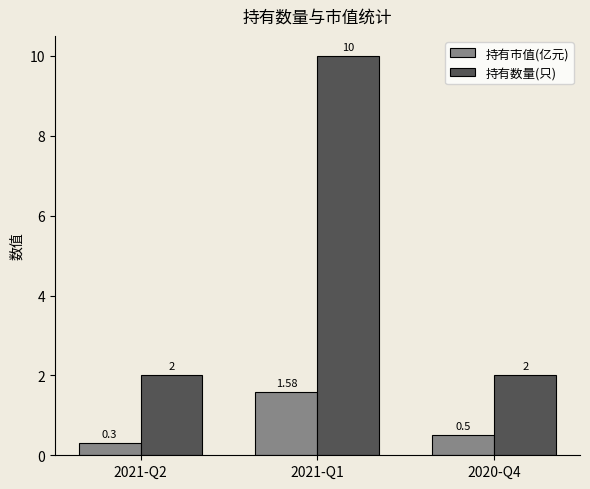

At which category is the sum across all series the highest?

2021-Q1